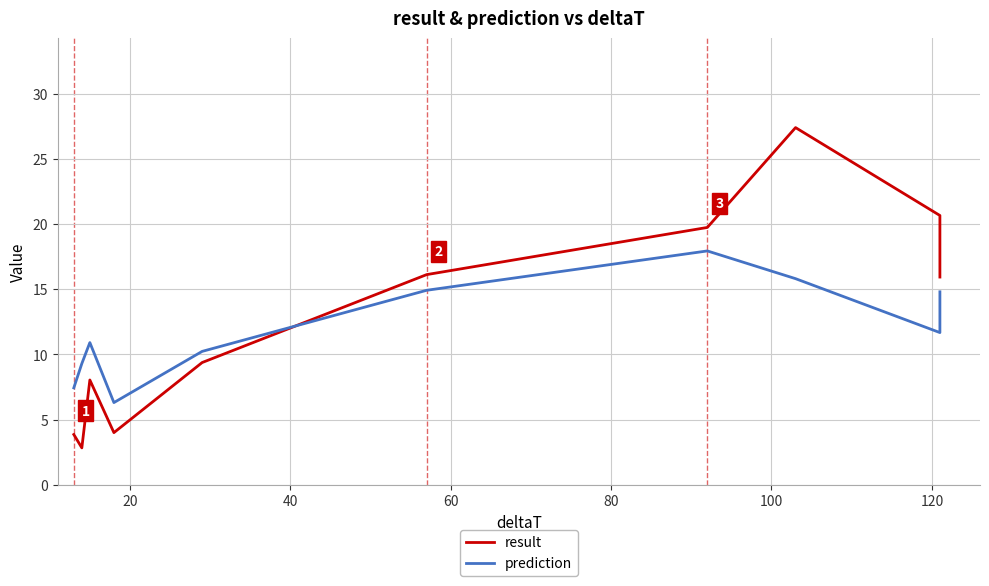

Which series ends up on top after the final intersection of prediction and result?

result